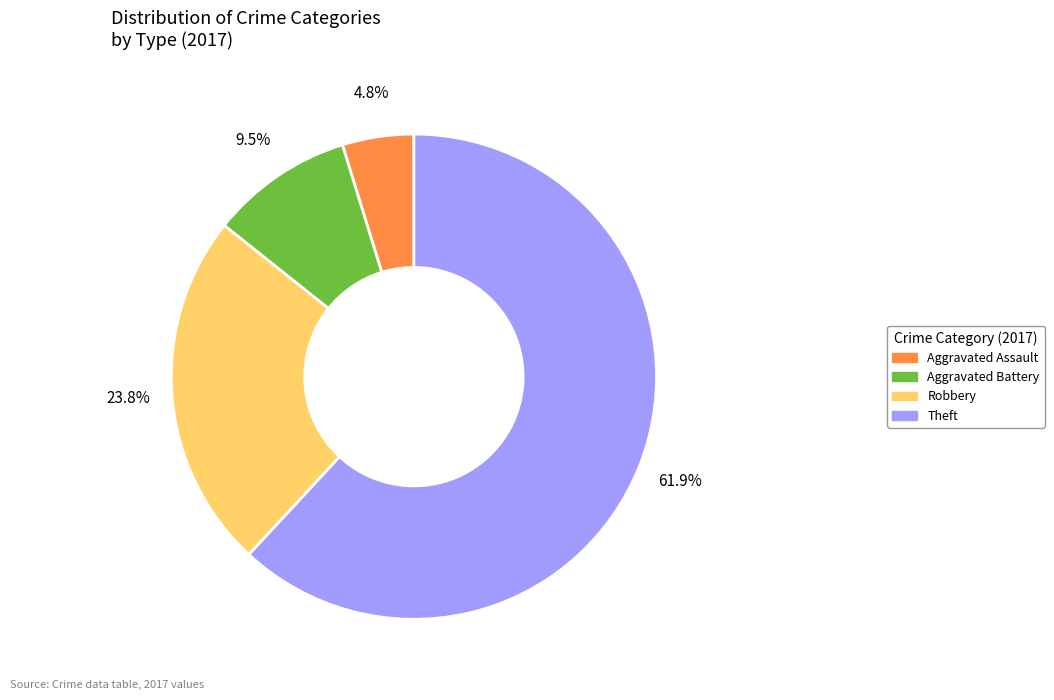

Is there a majority slice in this chart?

Yes